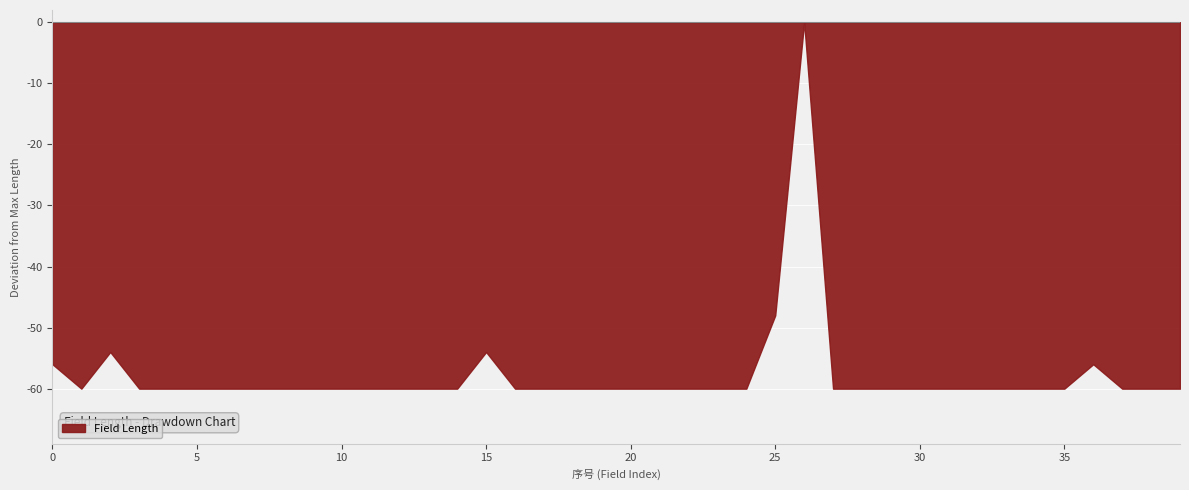

What value does the data have at 30?

-60